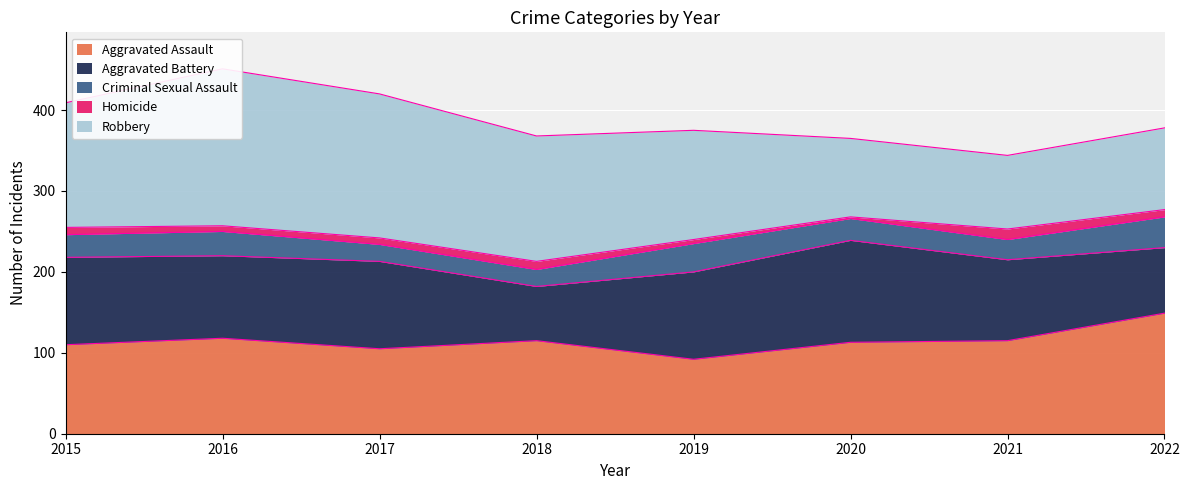

True or false: Aggravated Battery and Robbery intersect in this chart.

True